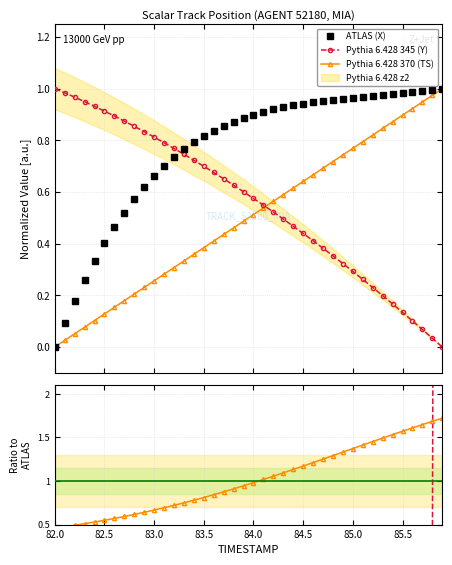

After their last crossing, which series has the higher values: Pythia 6.428 345 (Y) or ATLAS (X)?

ATLAS (X)